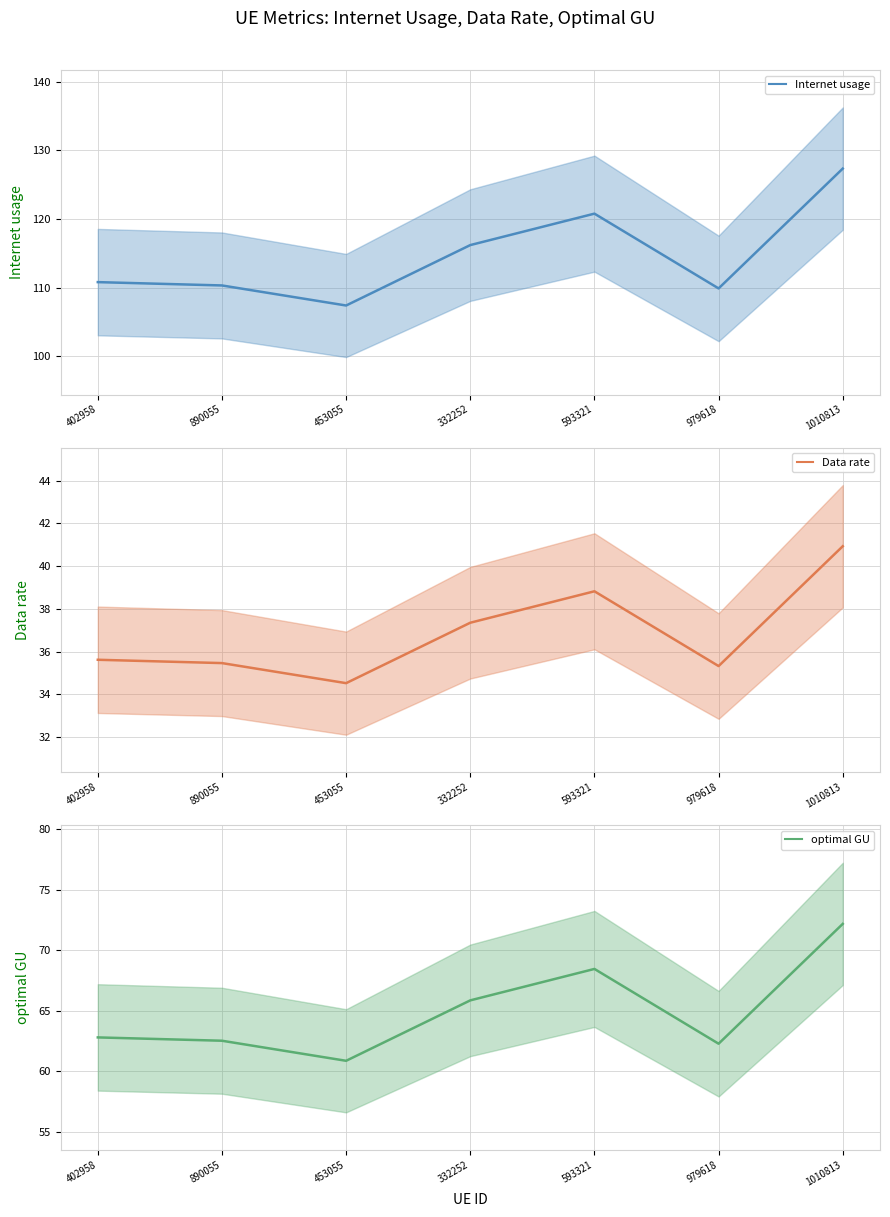

Rank the series by their average value, from lowest to highest.

Data rate, optimal GU, Internet usage